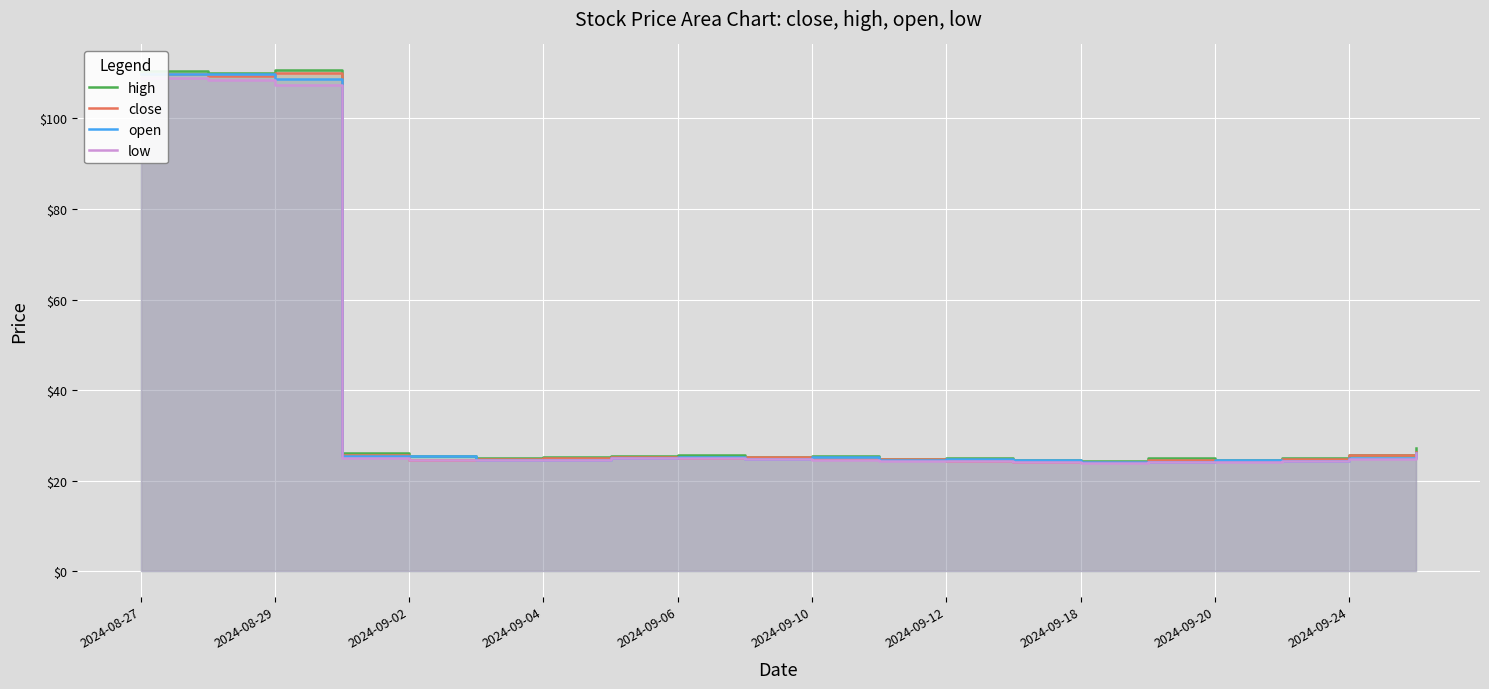

True or false: high and low cross at least once.

False